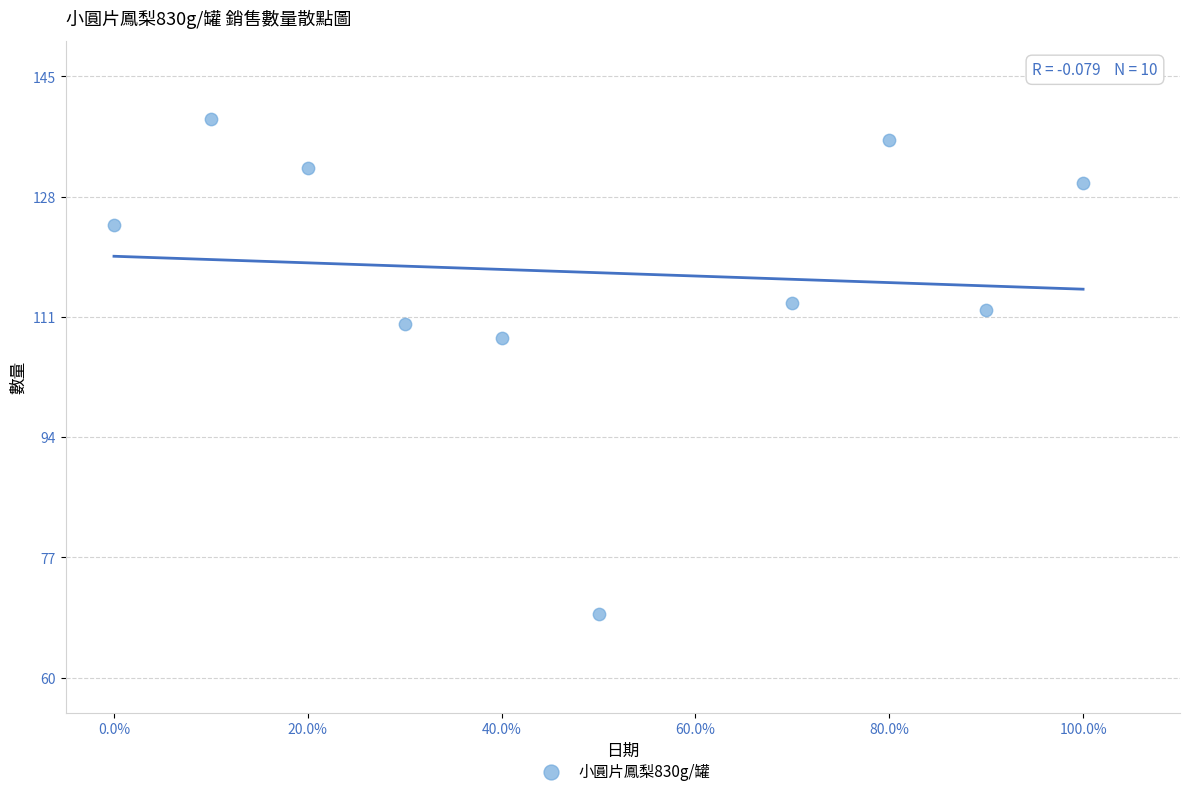

What is the range of Y values (max minus min)?

70